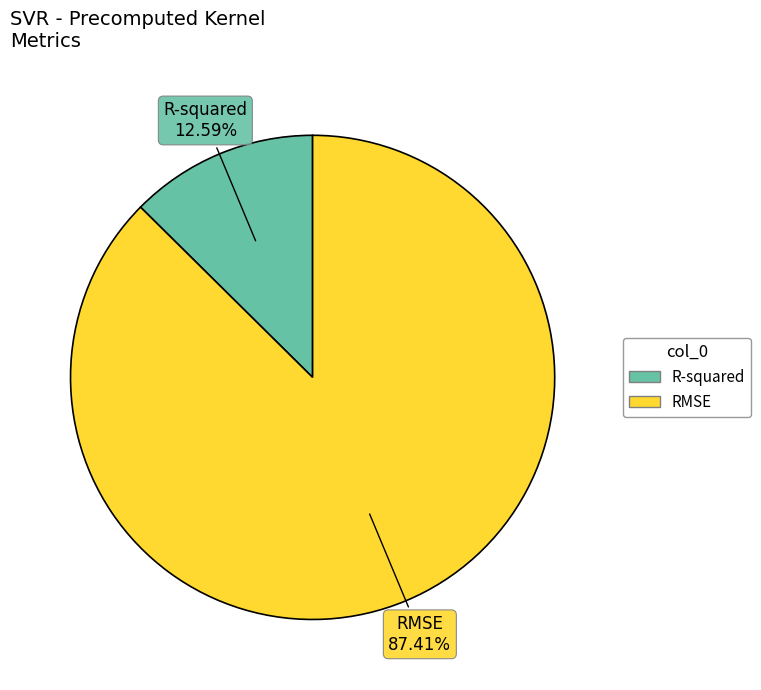

To the nearest percent, what is the combined percentage of RMSE and R-squared?

100%